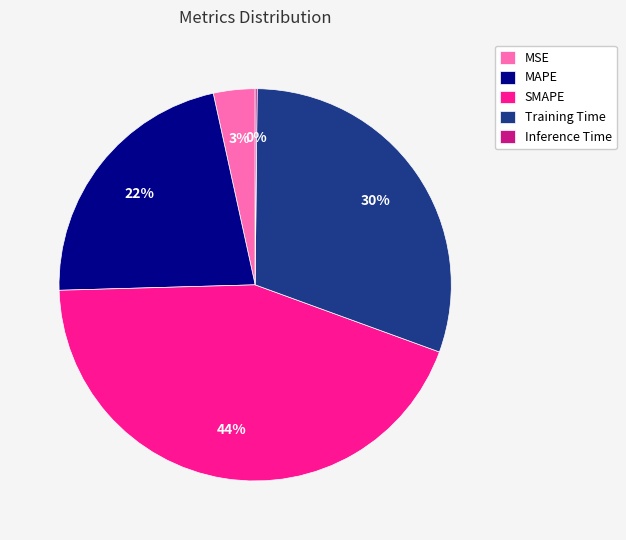

What percentage is the Training Time slice, to the nearest percent?

30%